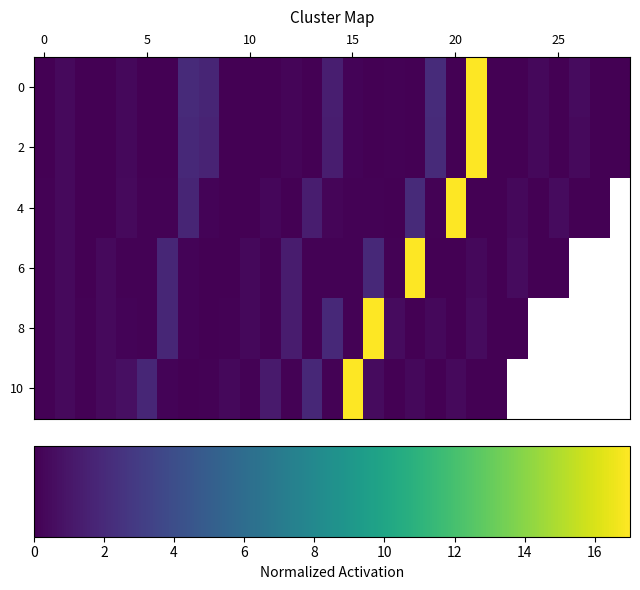

How many categories are shown in the chart?

29